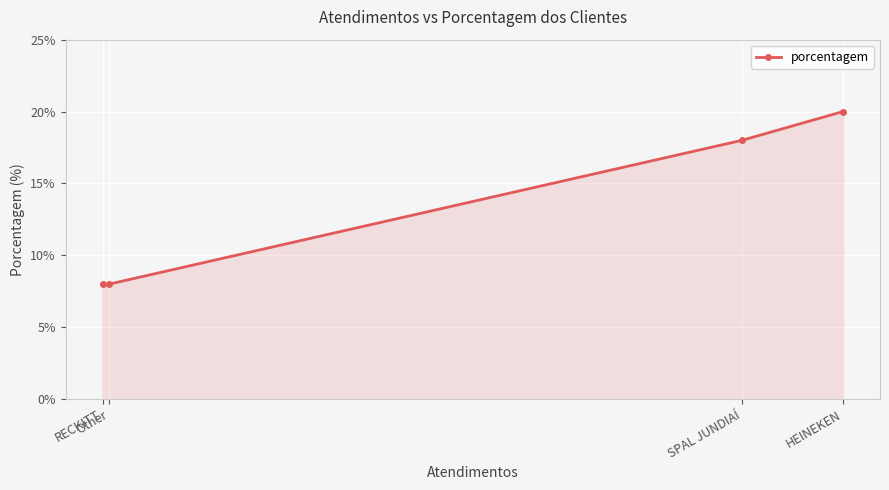

How many values are between 8 and 20?

4